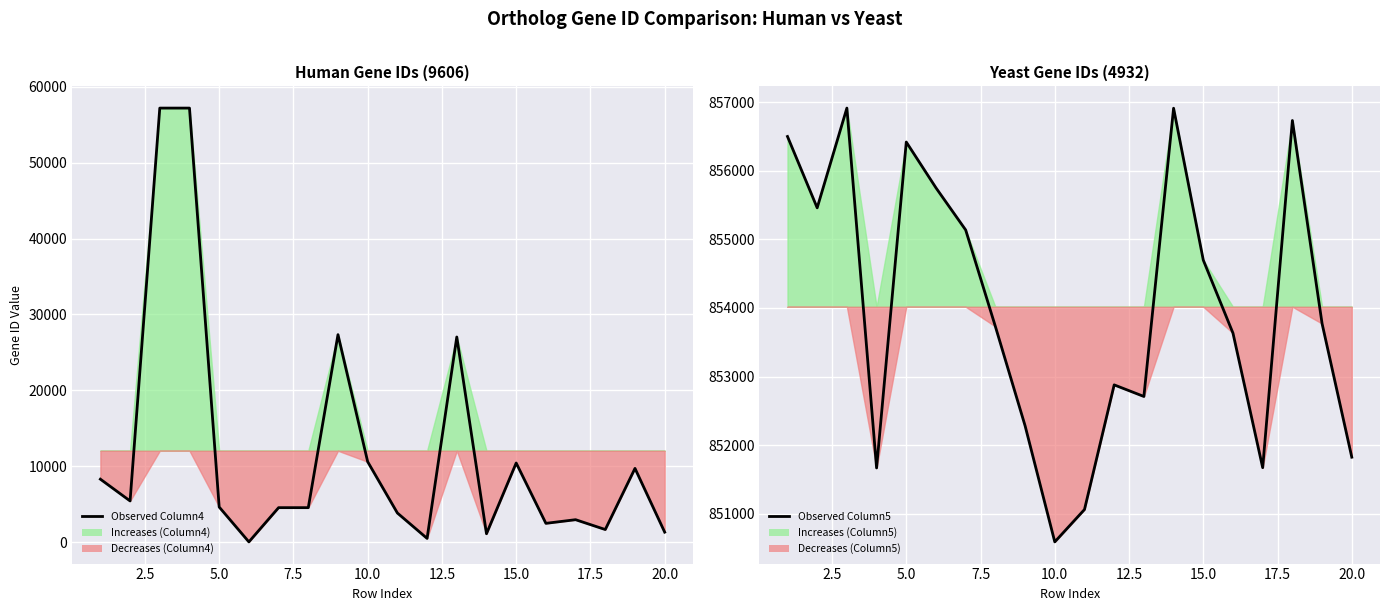

True or false: Observed Column4 and Observed Column5 cross at least once.

False